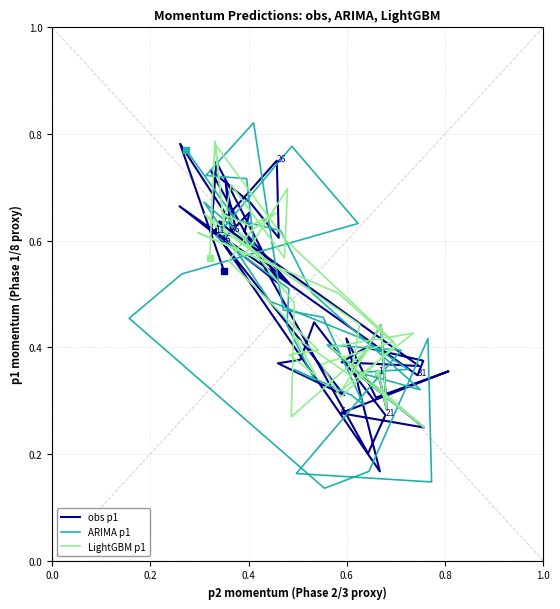

Which series has the widest spread of values?

ARIMA p1